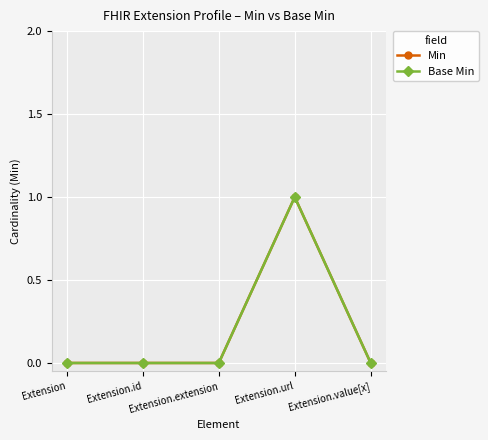

Reading left to right, extract all data points from this chart.

Min: Extension=0	Extension.id=0	Extension.extension=0	Extension.url=1	Extension.value[x]=0
Base Min: Extension=0	Extension.id=0	Extension.extension=0	Extension.url=1	Extension.value[x]=0